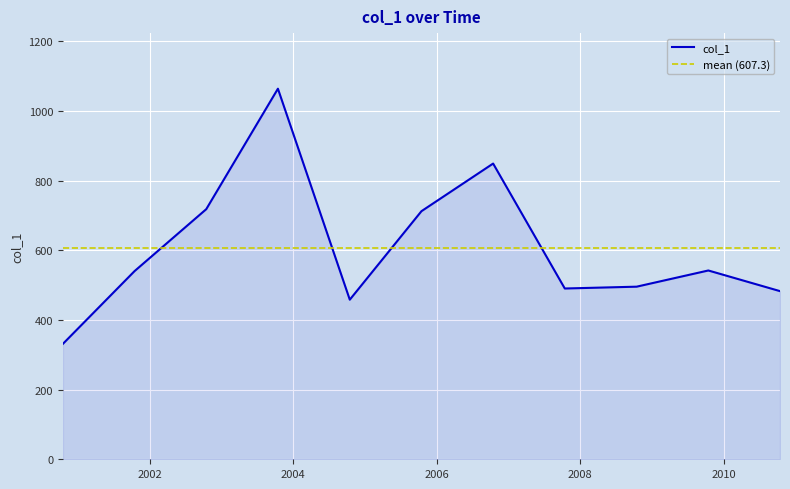

List the labels in order of value, largest first.

2003-10-15, 2006-10-15, 2002-10-15, 2005-10-15, 2009-10-15, 2001-10-15, 2008-10-15, 2007-10-15, 2010-10-15, 2004-10-15, 2000-10-15